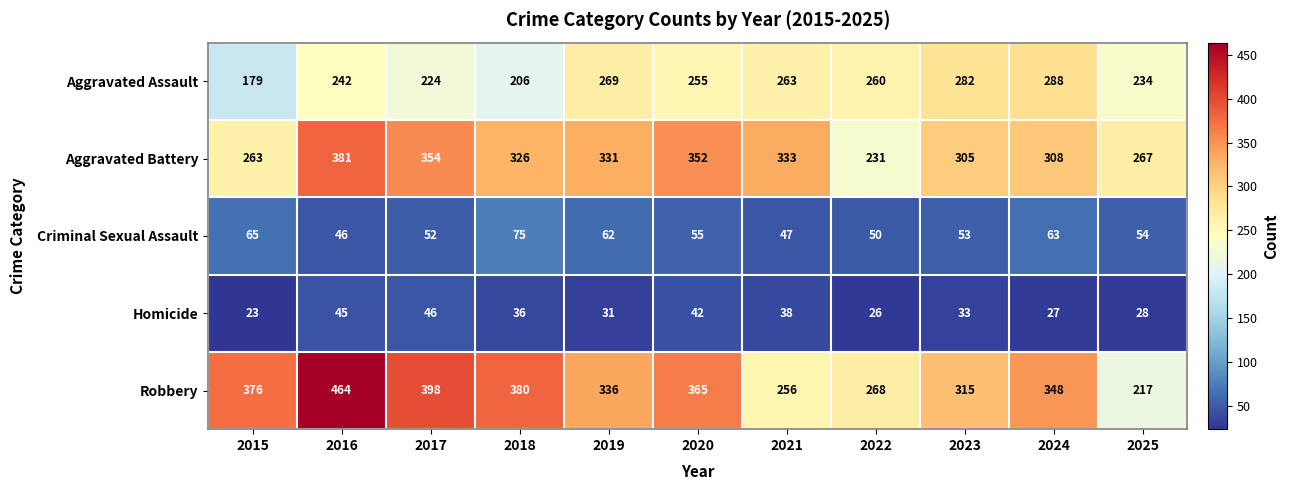

What value does the Aggravated Battery series have at 2021, to the nearest 50?

350